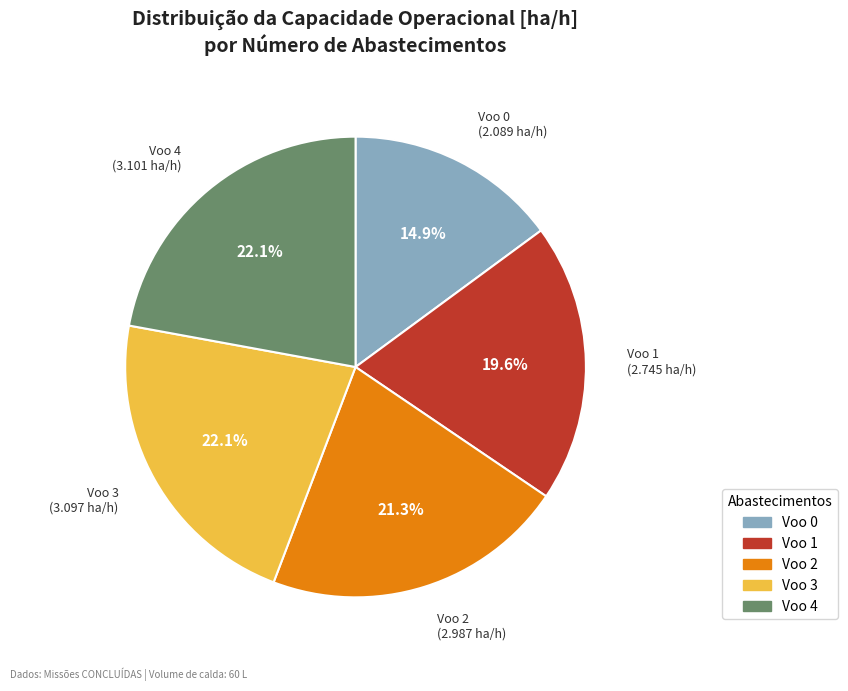

Does any single category account for the majority?

No